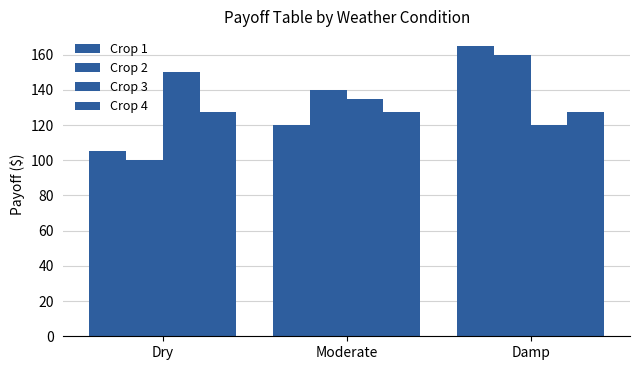

How many bars are there in each group?

4